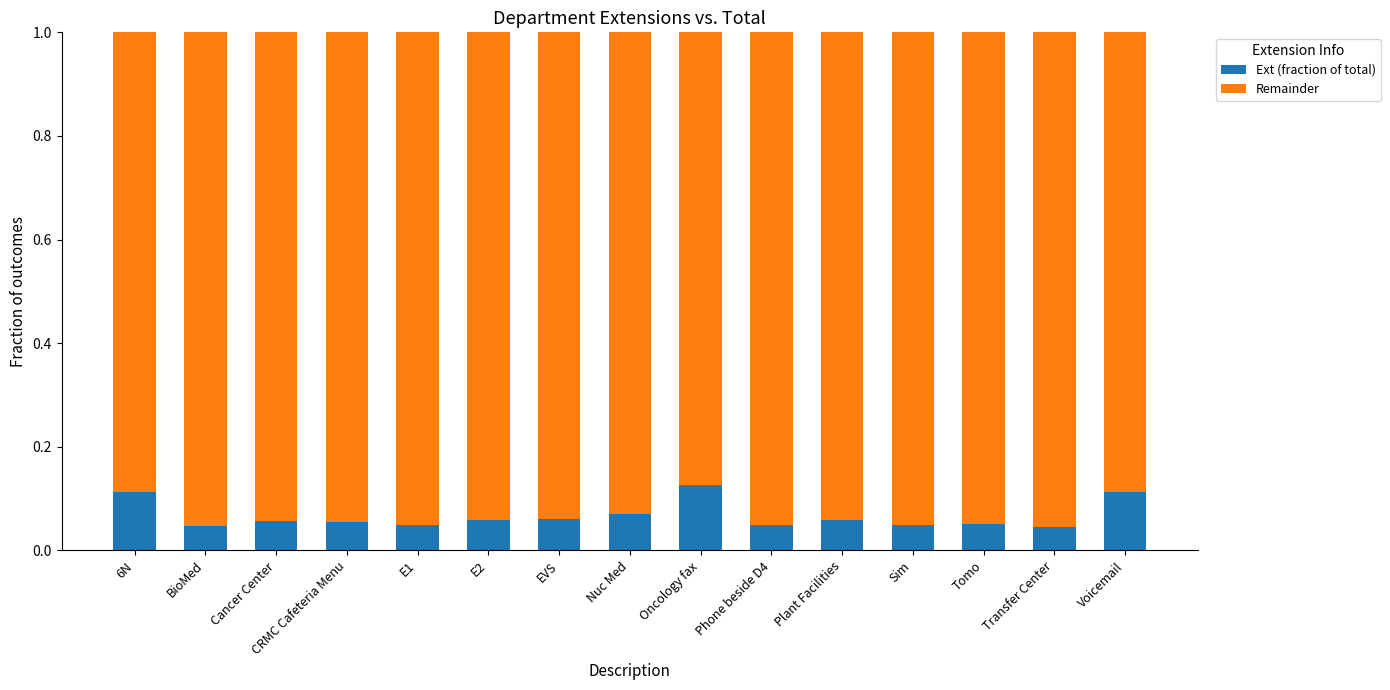

At which label is Remainder closest to 0?

Oncology fax